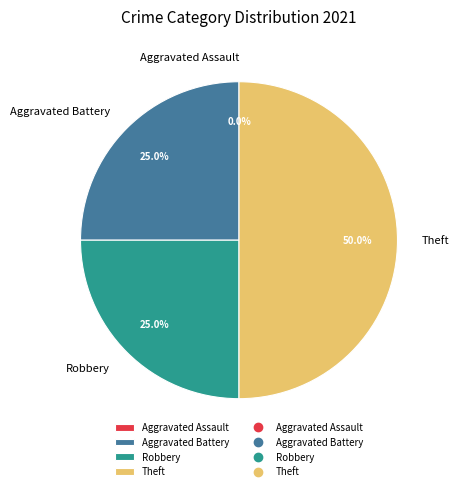

To the nearest percent, what is the difference between the largest and smallest slice percentages?

50%